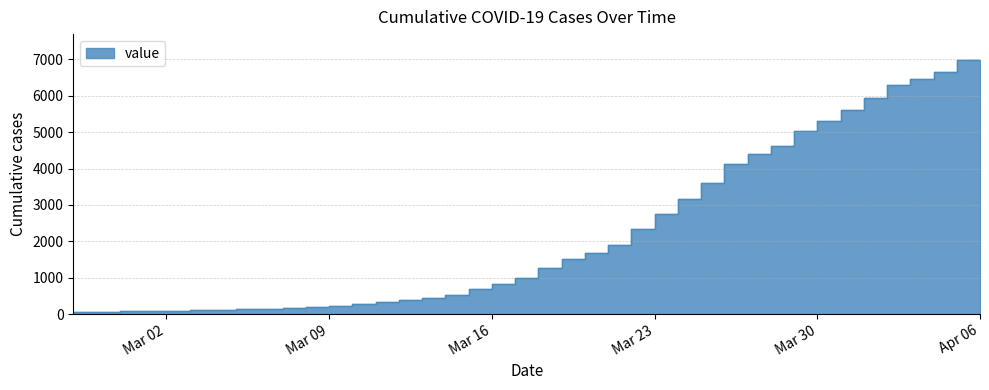

List the labels in order of value, largest first.

2020-04-06, 2020-04-05, 2020-04-04, 2020-04-03, 2020-04-02, 2020-04-01, 2020-03-31, 2020-03-30, 2020-03-29, 2020-03-28, 2020-03-27, 2020-03-26, 2020-03-25, 2020-03-24, 2020-03-23, 2020-03-22, 2020-03-21, 2020-03-20, 2020-03-19, 2020-03-18, 2020-03-17, 2020-03-16, 2020-03-15, 2020-03-14, 2020-03-13, 2020-03-12, 2020-03-11, 2020-03-10, 2020-03-09, 2020-03-08, 2020-03-07, 2020-03-06, 2020-03-05, 2020-03-04, 2020-03-03, 2020-03-02, 2020-03-01, 2020-02-29, 2020-02-28, 2020-02-27